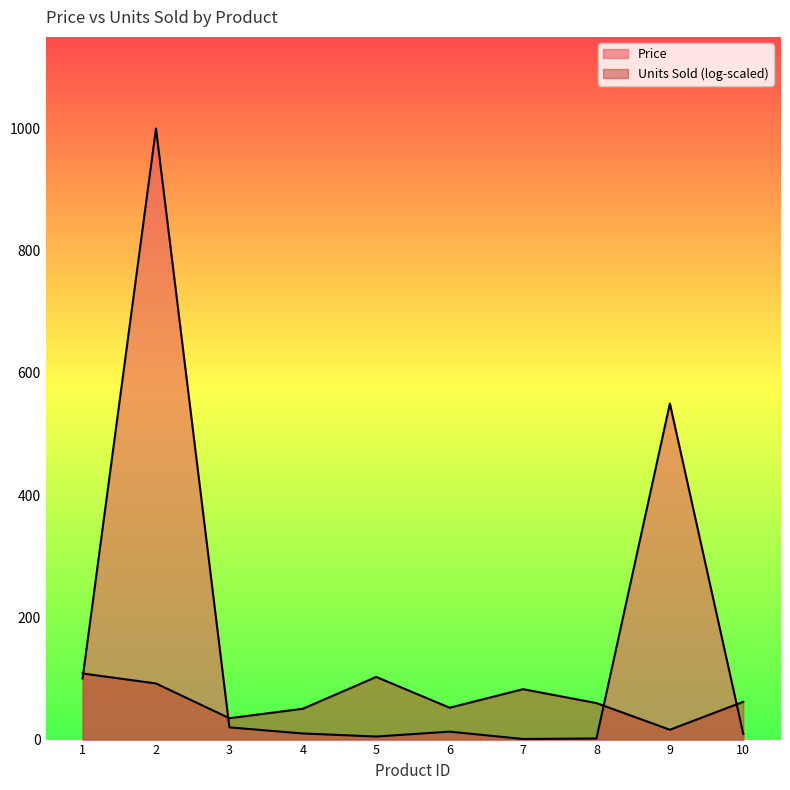

What is the change in value from 8 to 10?

+7.2